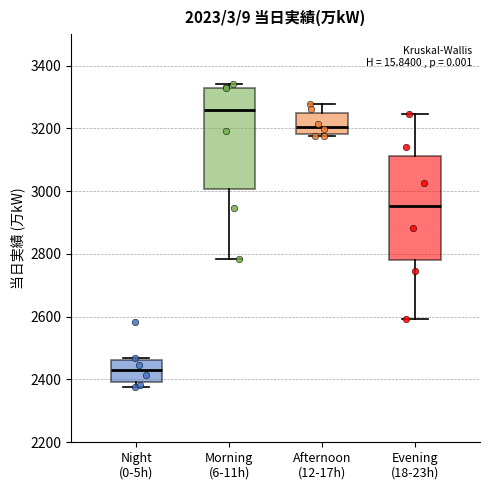

Which box has the highest median line?

Morning (6-11h)